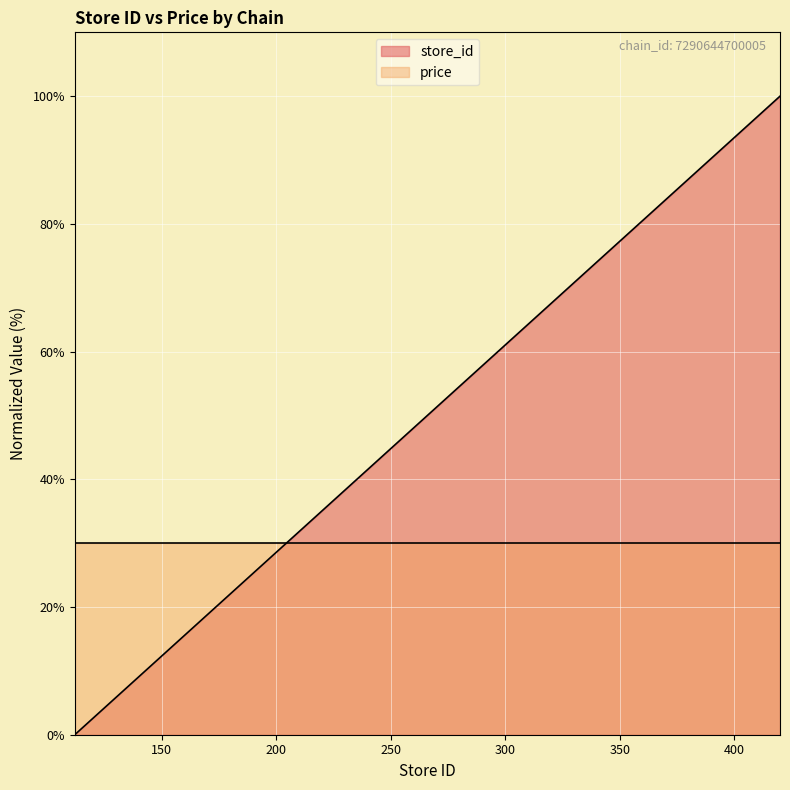

Is it true that the value at 142 is 13.9?

False